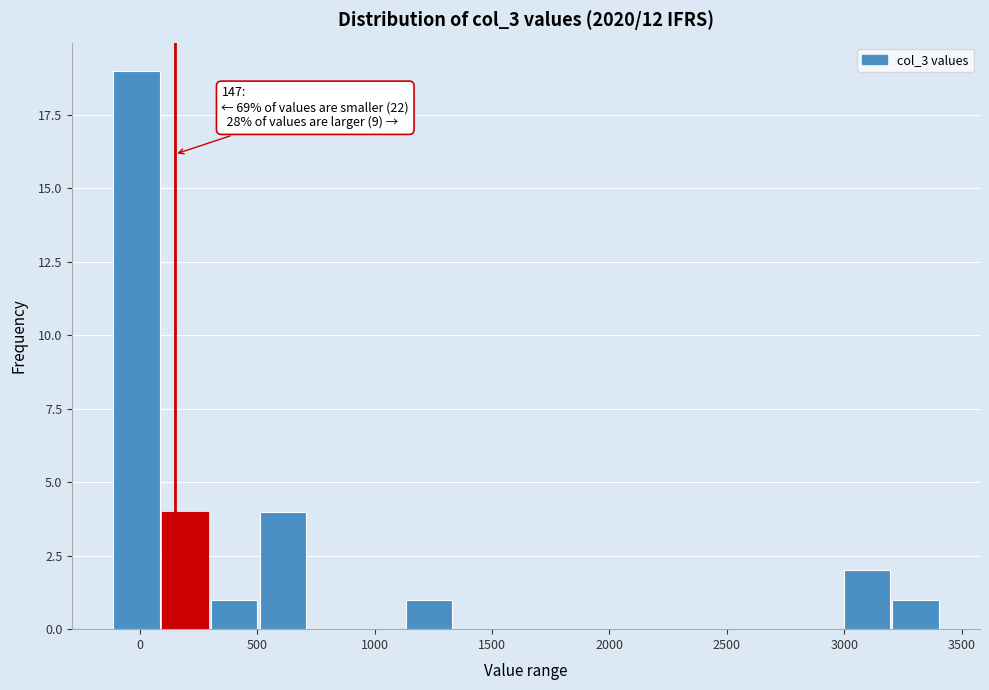

Which range on the x-axis has the tallest bar?

-100 to 100